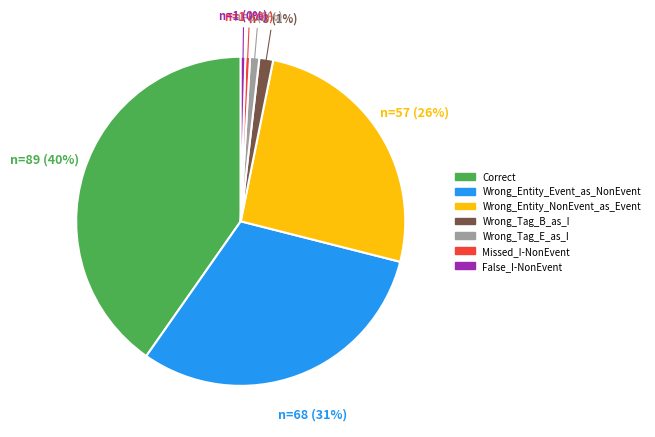

Which has a higher value, Wrong_Entity_NonEvent_as_Event or Missed_I-NonEvent?

Wrong_Entity_NonEvent_as_Event